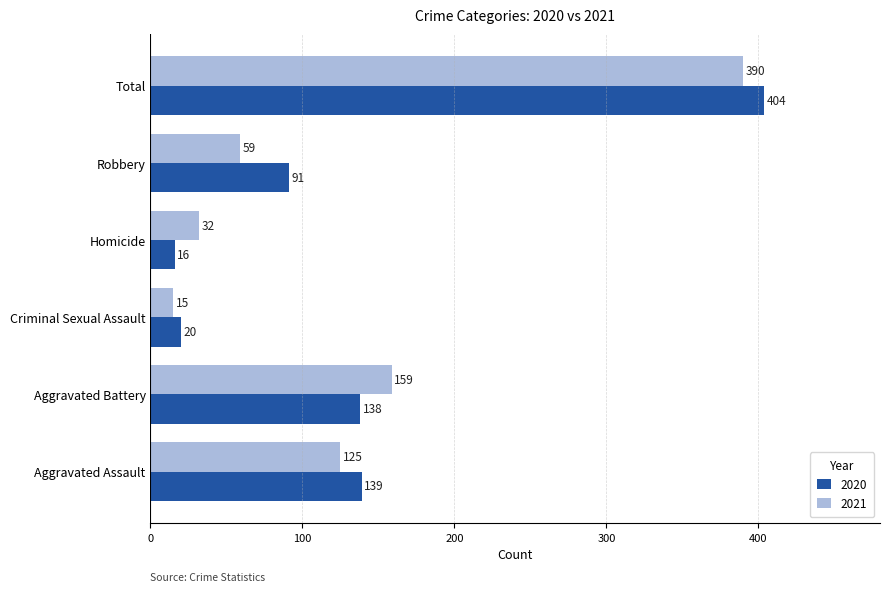

What is the maximum value for 2021?

390